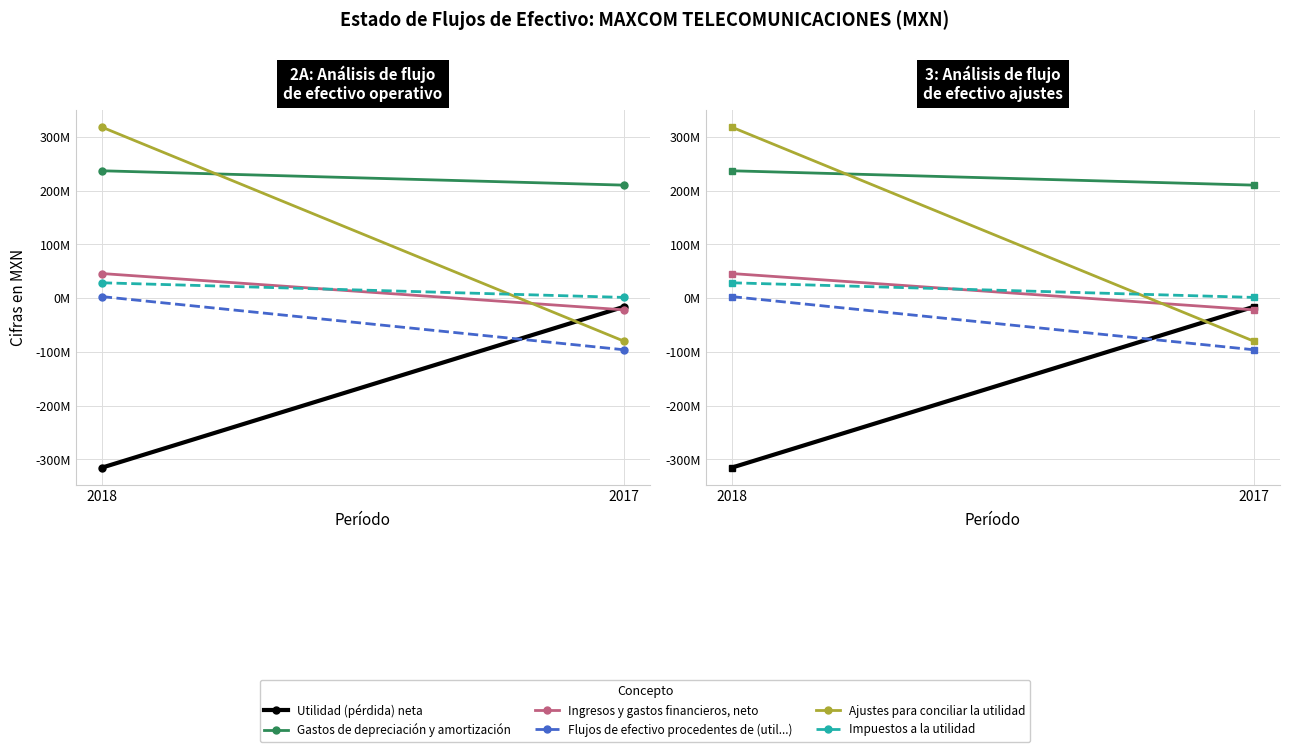

The Utilidad (pérdida) neta series shows -15924000 at 2017. True or false?

True